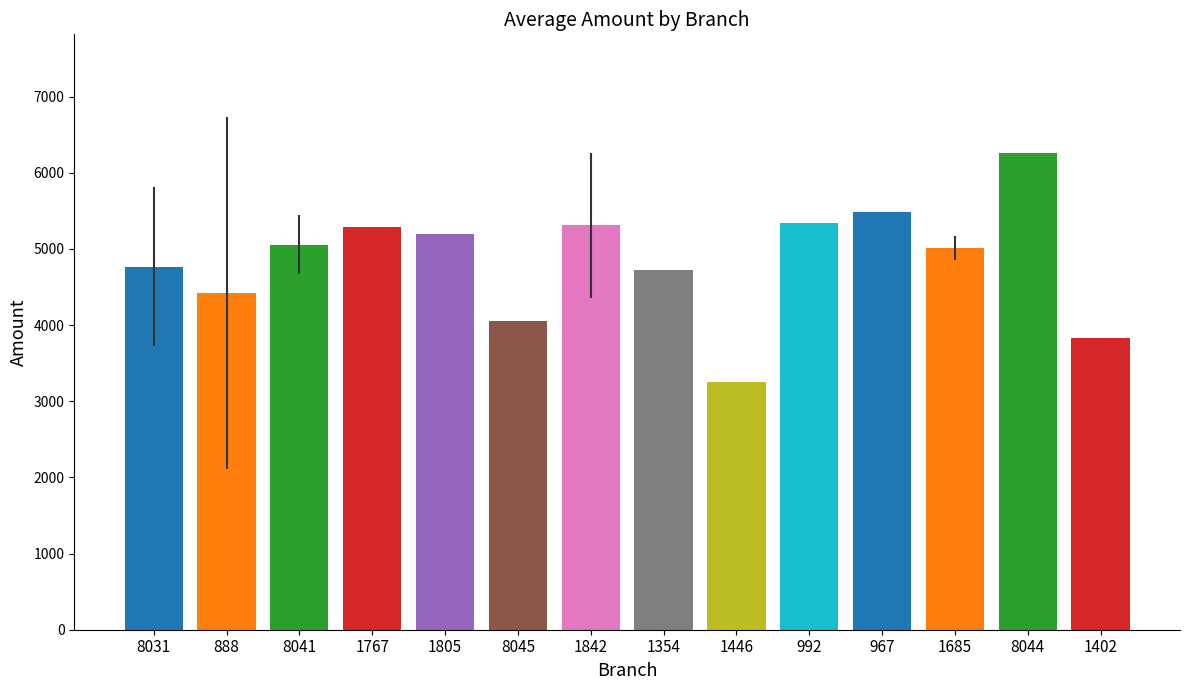

Are the bars grouped side by side (vs. stacked)?

No